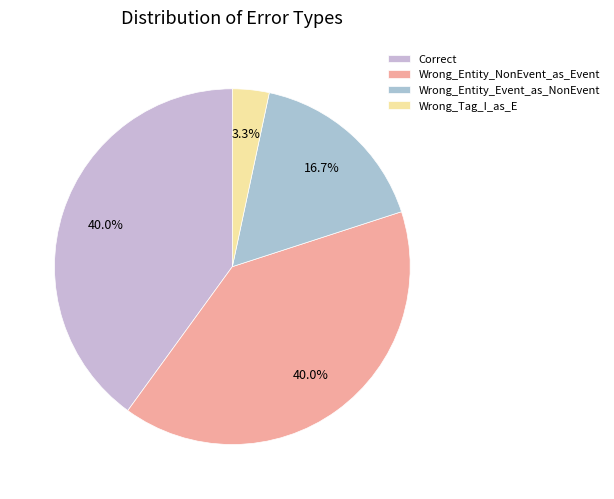

What is the total percentage of Wrong_Entity_NonEvent_as_Event and Wrong_Tag_I_as_E?

43.3%